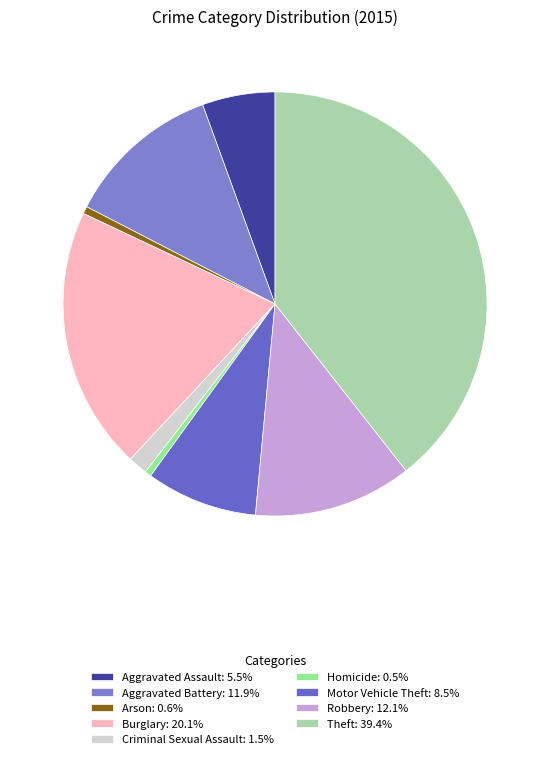

What is the ratio of the value at Theft to the value at Arson?

70.1